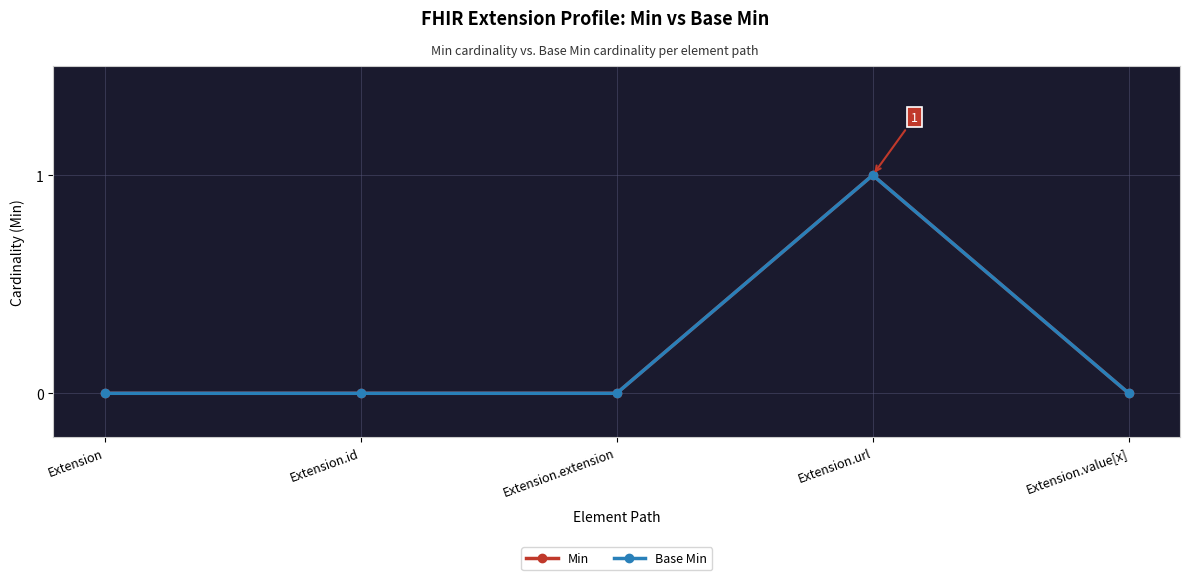

Is this an area chart (filled region under the line)?

No